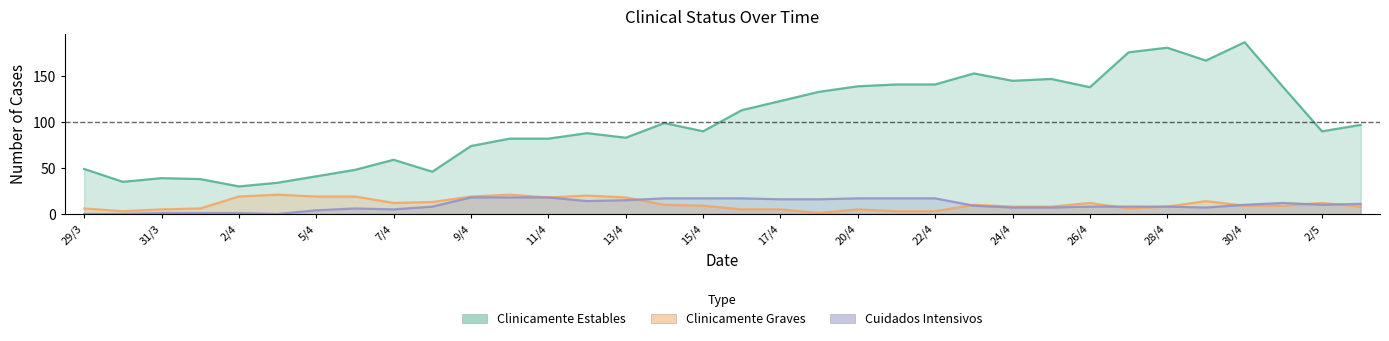

What is the difference between the maximum and minimum values in the Clinicamente Estables series?

157